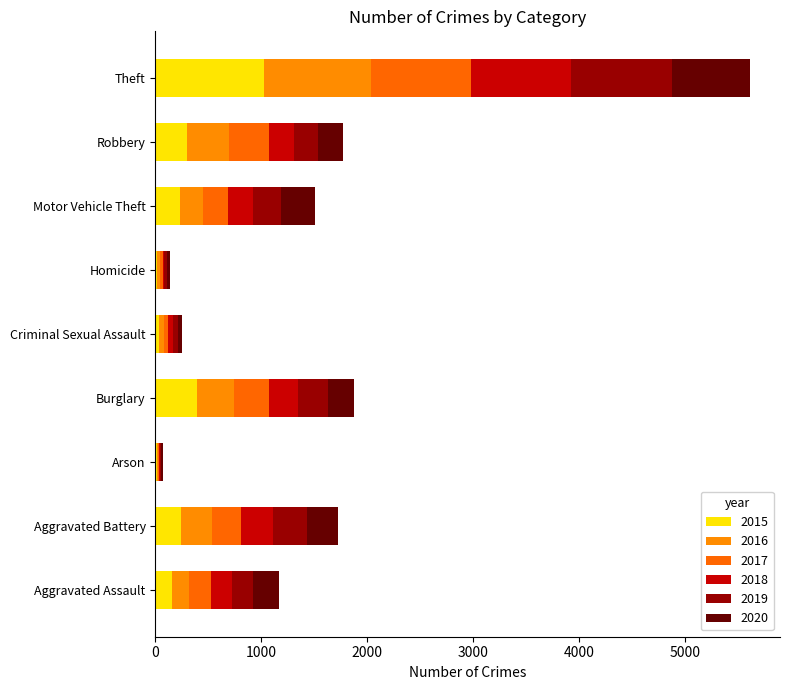

The 2017 series shows 941 at Theft. True or false?

True